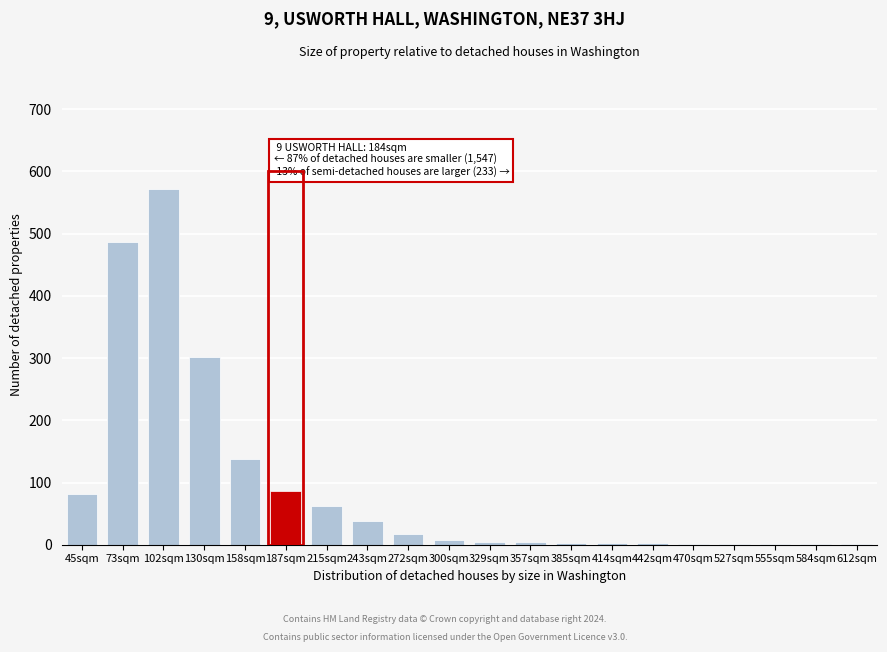

Which category has the highest value across all series?

102sqm